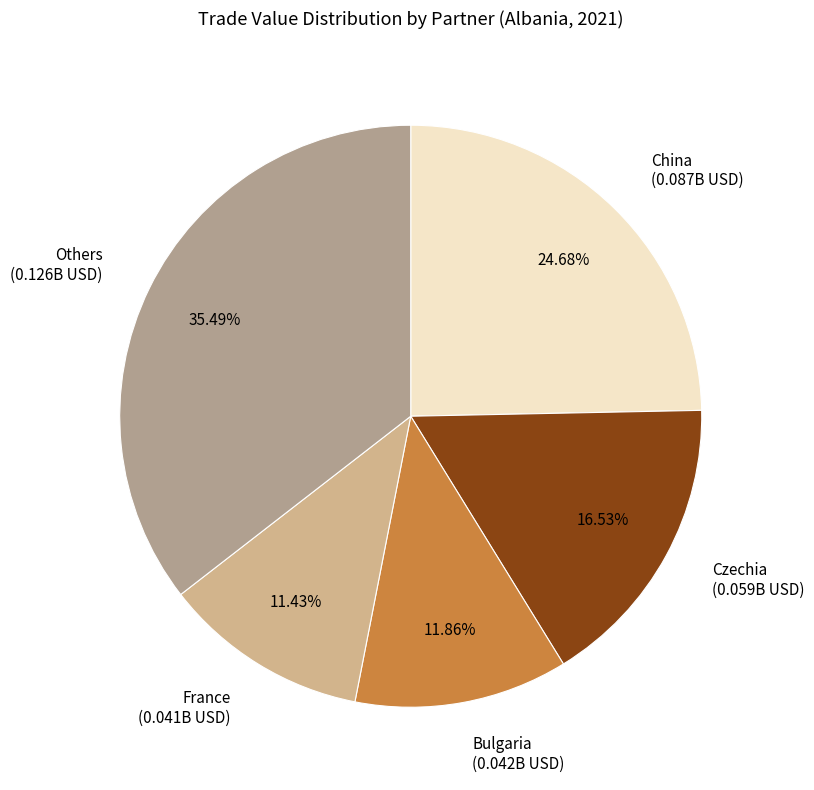

What is the ratio of the value at Bulgaria (0.042B USD) to the value at China (0.087B USD)?

0.5